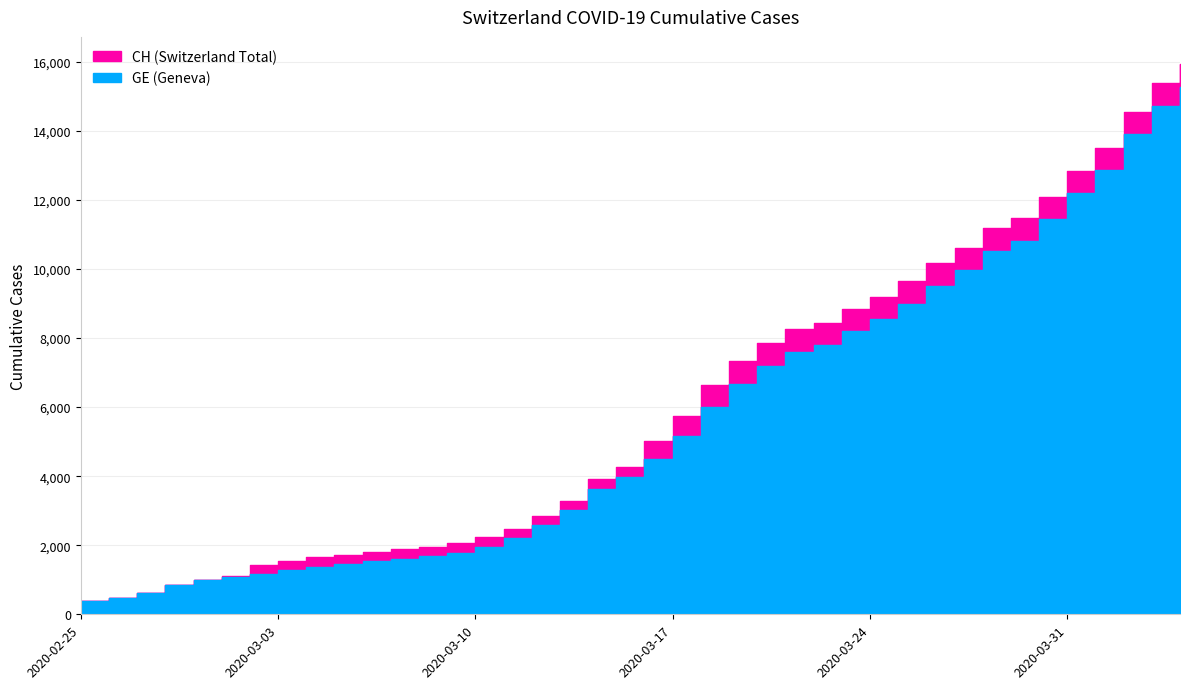

At which label is CH closest to 8150?

2020-03-21